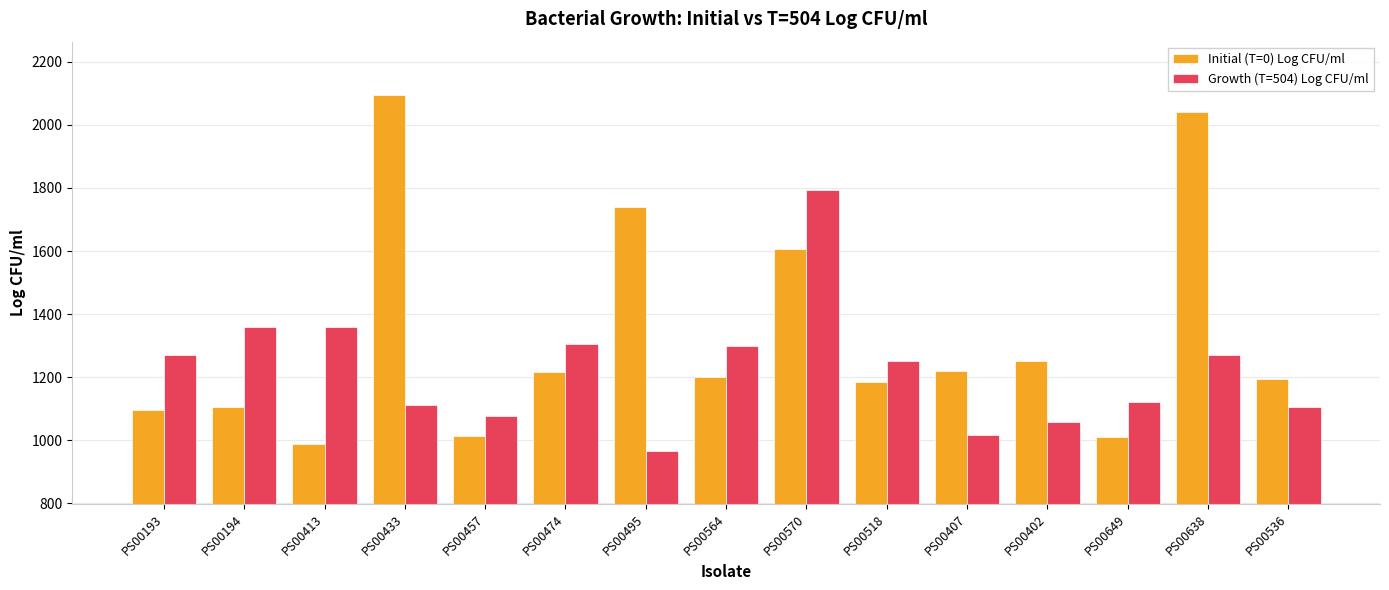

Is the value of Growth (T=504) Log CFU/ml at PS00570 greater than the value of Initial (T=0) Log CFU/ml at PS00649?

Yes